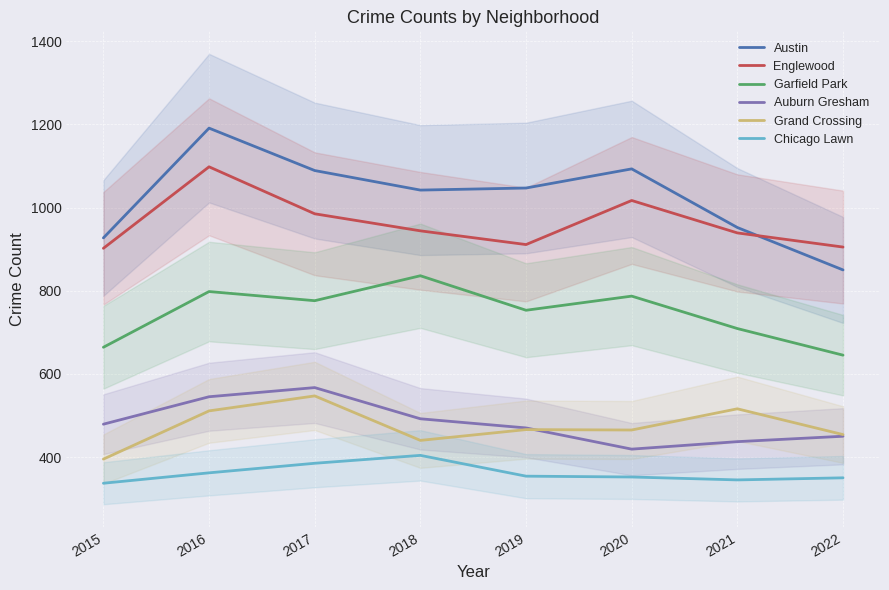

The Auburn Gresham series shows 470 at 2019. True or false?

True